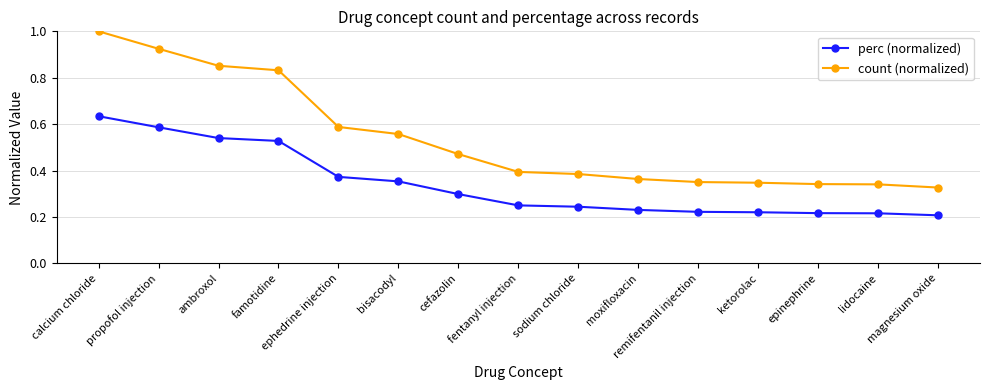

At which category is the sum across all series the highest?

calcium chloride